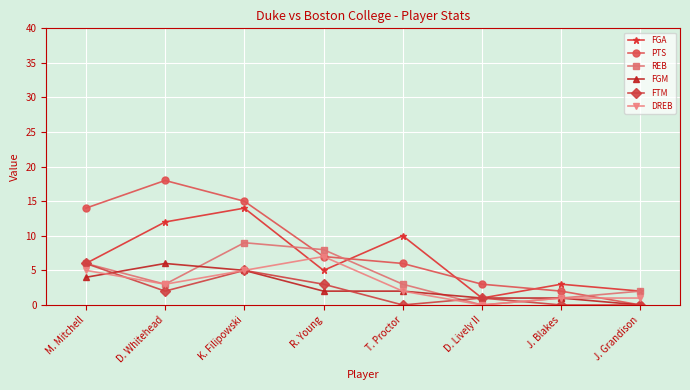

Reading right to left, list all the values displayed in this chart.

FGA: 2	3	1	10	5	14	12	6
PTS: 0	2	3	6	7	15	18	14
REB: 2	1	0	3	8	9	3	6
FGM: 0	1	1	2	2	5	6	4
FTM: 0	0	1	0	3	5	2	6
DREB: 1	1	0	2	7	5	3	5